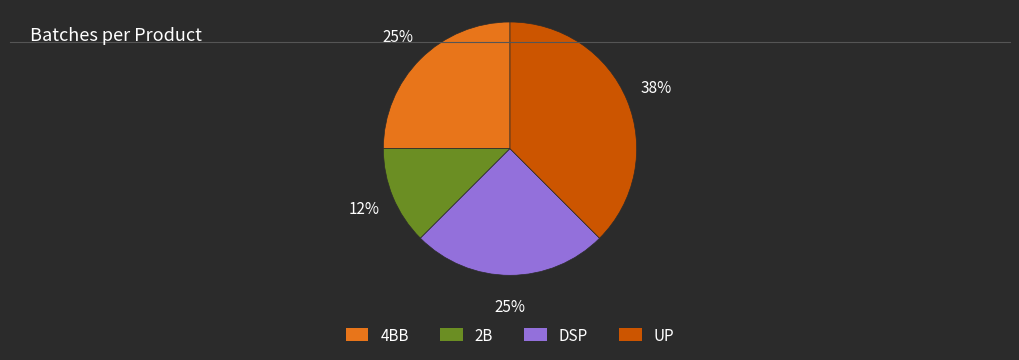

Approximately how many times larger is the value at 2B compared to DSP?

0.5